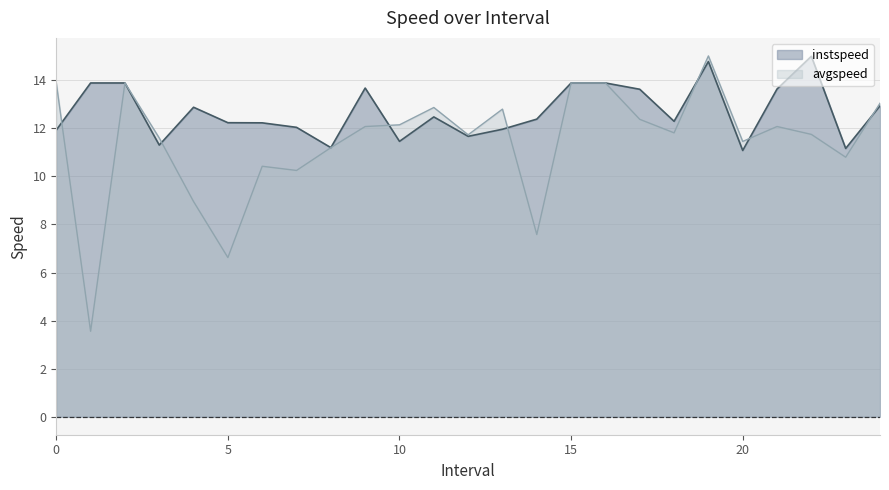

The instspeed series shows 20.5 at 10. True or false?

False